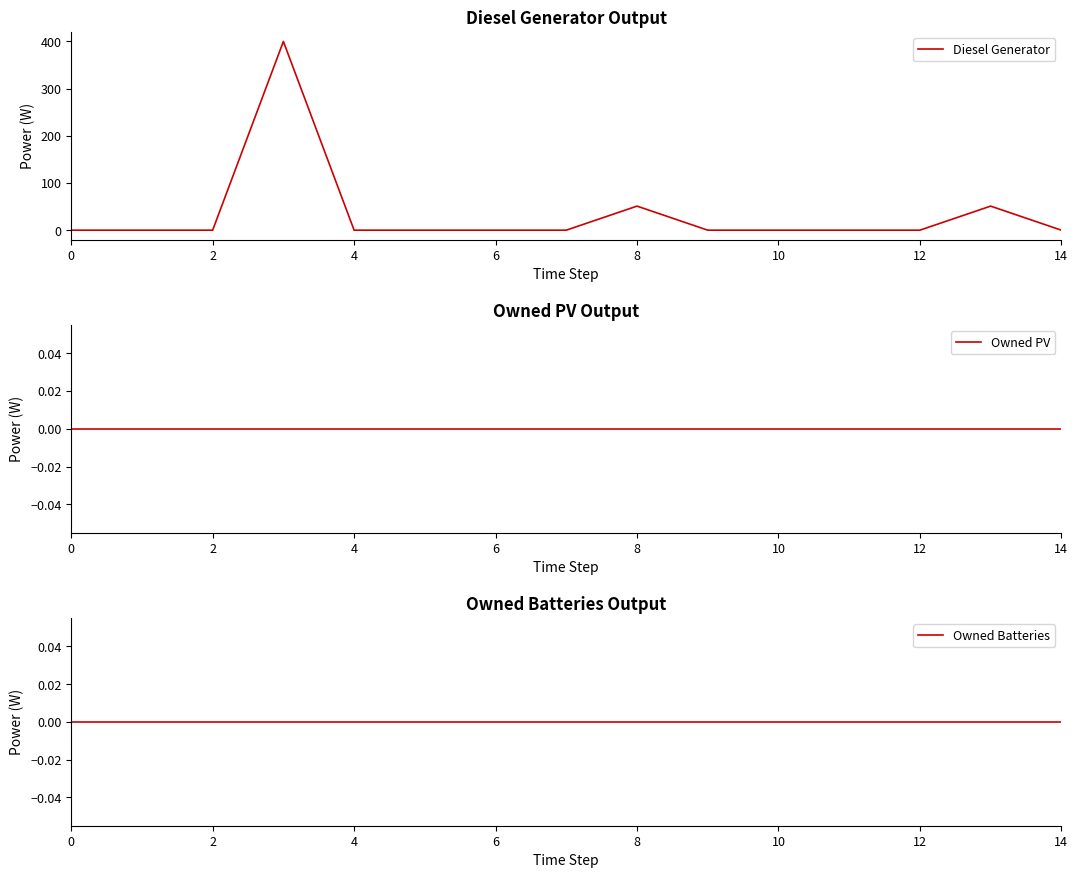

True or false: Diesel Generator and Owned PV cross at least once.

False